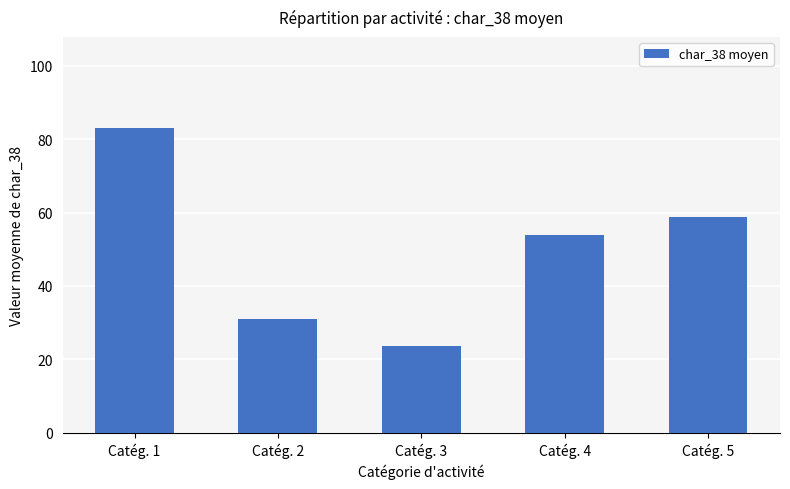

What is the difference between the maximum and minimum values?

59.5